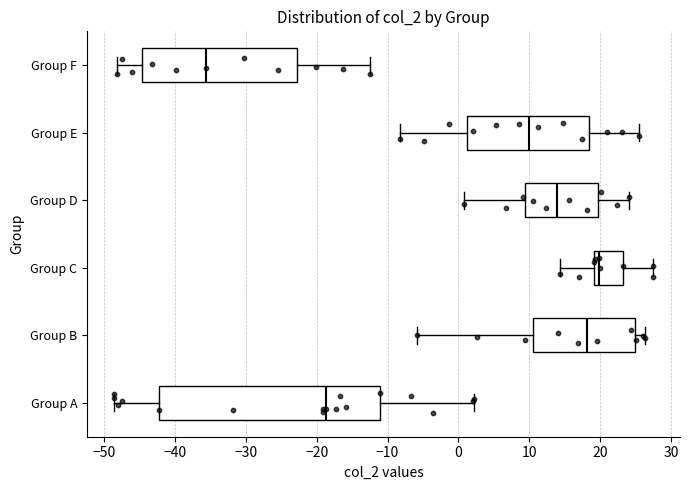

Reading bottom to top, transcribe this box plot: for each box, give where its median line is, the range the box spans, and where its two whiskers end, as read against the x-axis. The values are not printed on the chart, so give them approximately, as read against the axis.

Group A: median -19, box -42 to -11, whiskers -49 to 2
Group B: median 18, box 11 to 25, whiskers -6 to 26
Group C: median 20, box 19 to 23, whiskers 14 to 27
Group D: median 14, box 9 to 20, whiskers 1 to 24
Group E: median 10, box 1 to 18, whiskers -8 to 26
Group F: median -36, box -45 to -23, whiskers -48 to -12